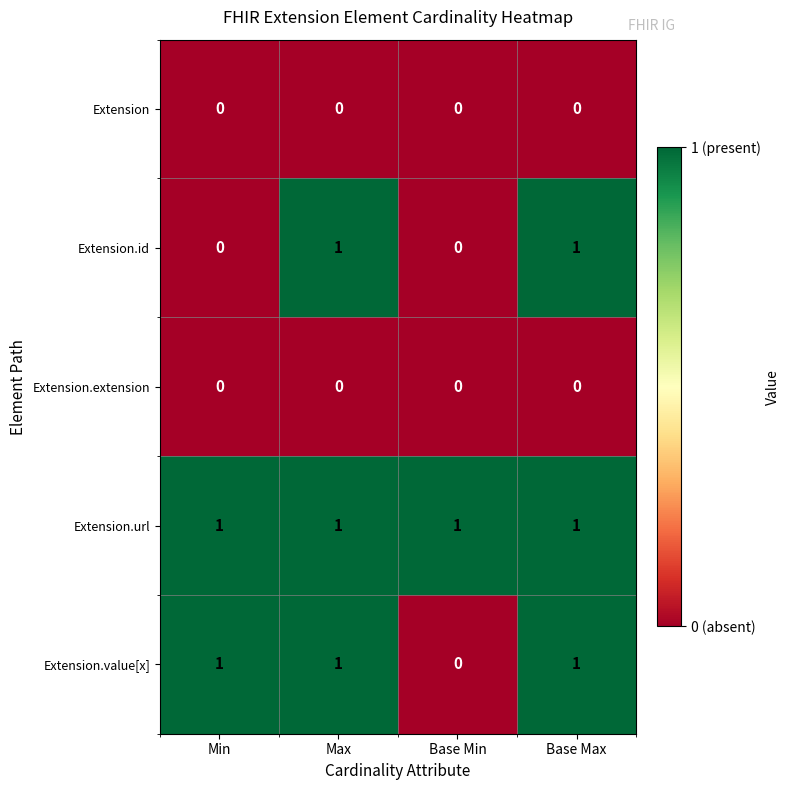

Count the number of categories in the chart.

4